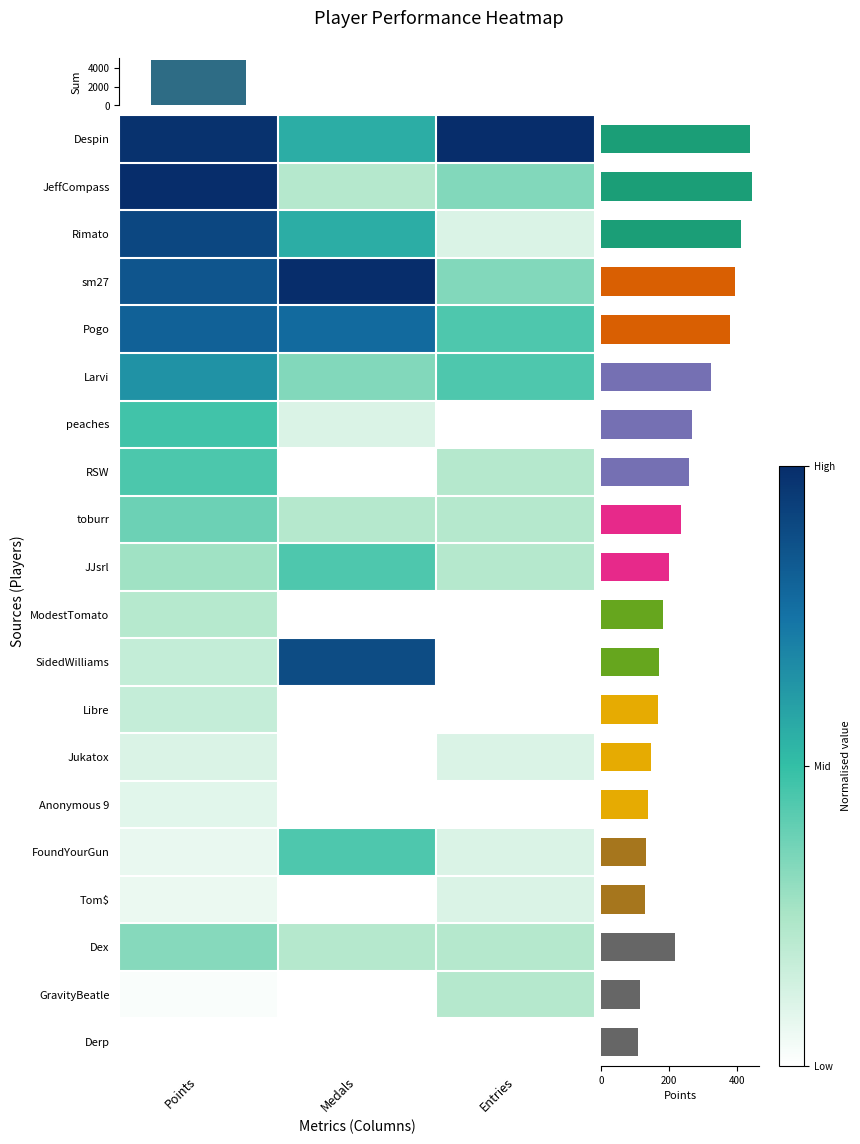

True or false: Pogo has a value of 1.4 at Points.

False